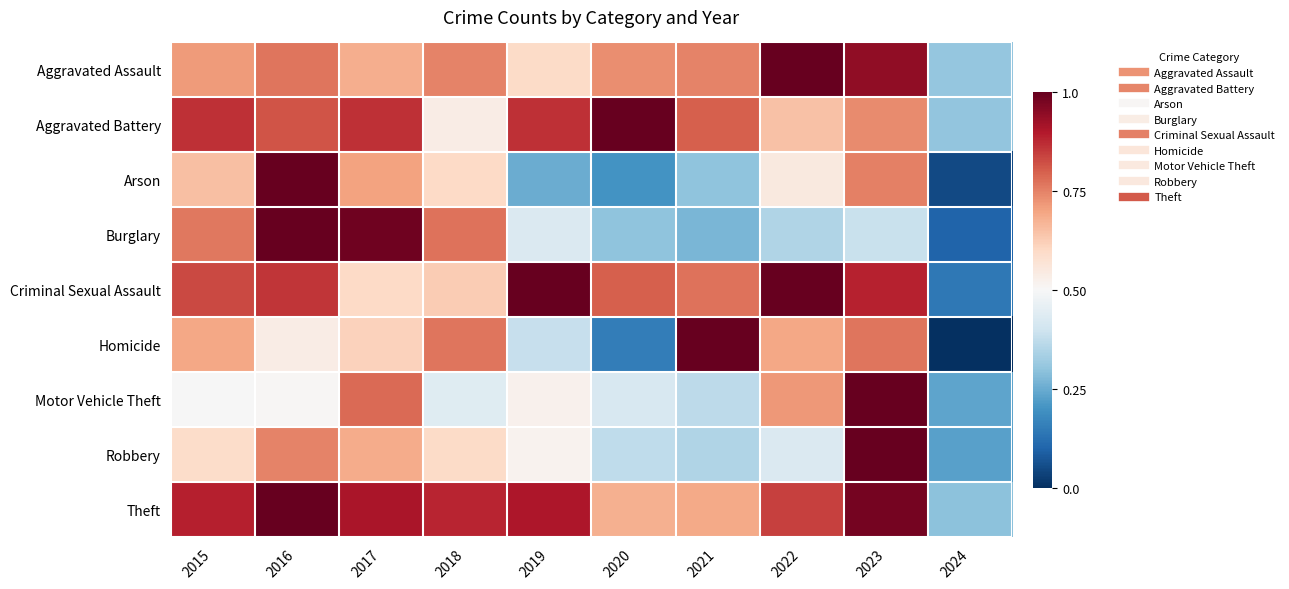

Reading right to left, extract all data points from this chart.

Aggravated Assault: 2024=0.3	2023=0.9	2022=1.0	2021=0.7	2020=0.7	2019=0.6	2018=0.7	2017=0.7	2016=0.8	2015=0.7
Aggravated Battery: 2024=0.3	2023=0.7	2022=0.6	2021=0.8	2020=1.0	2019=0.9	2018=0.5	2017=0.9	2016=0.8	2015=0.9
Arson: 2024=0.1	2023=0.8	2022=0.6	2021=0.3	2020=0.2	2019=0.2	2018=0.6	2017=0.7	2016=1.0	2015=0.7
Burglary: 2024=0.1	2023=0.4	2022=0.3	2021=0.3	2020=0.3	2019=0.4	2018=0.8	2017=1.0	2016=1.0	2015=0.8
Criminal Sexual Assault: 2024=0.1	2023=0.9	2022=1.0	2021=0.8	2020=0.8	2019=1.0	2018=0.6	2017=0.6	2016=0.9	2015=0.8
Homicide: 2024=0.0	2023=0.8	2022=0.7	2021=1.0	2020=0.2	2019=0.4	2018=0.8	2017=0.6	2016=0.5	2015=0.7
Motor Vehicle Theft: 2024=0.2	2023=1.0	2022=0.7	2021=0.4	2020=0.4	2019=0.5	2018=0.4	2017=0.8	2016=0.5	2015=0.5
Robbery: 2024=0.2	2023=1.0	2022=0.4	2021=0.3	2020=0.4	2019=0.5	2018=0.6	2017=0.7	2016=0.7	2015=0.6
Theft: 2024=0.3	2023=1.0	2022=0.8	2021=0.7	2020=0.7	2019=0.9	2018=0.9	2017=0.9	2016=1.0	2015=0.9